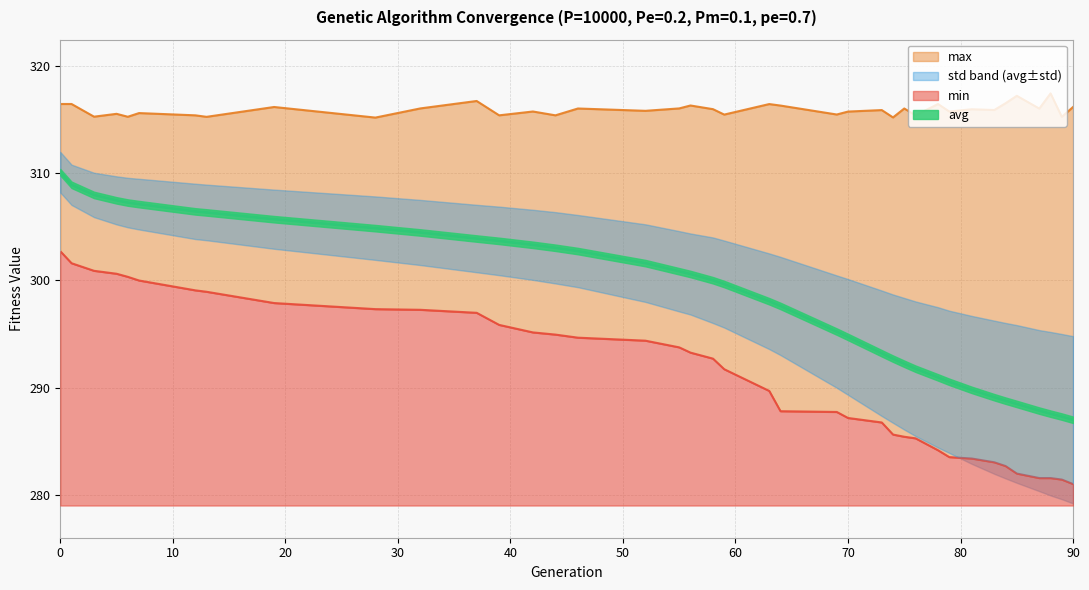

True or false: avg and max intersect in this chart.

False